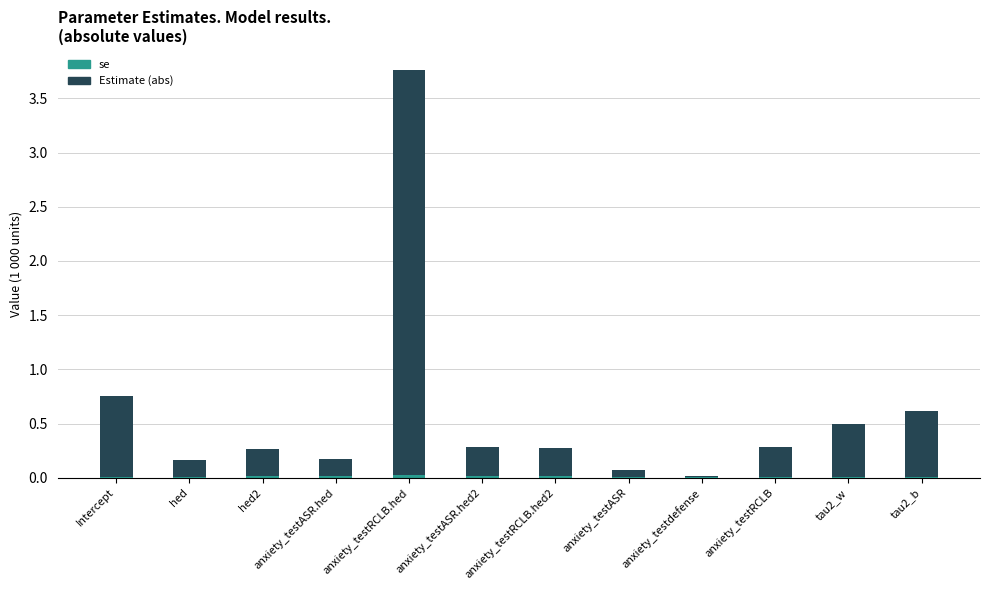

Does the chart contain stacked bars?

Yes